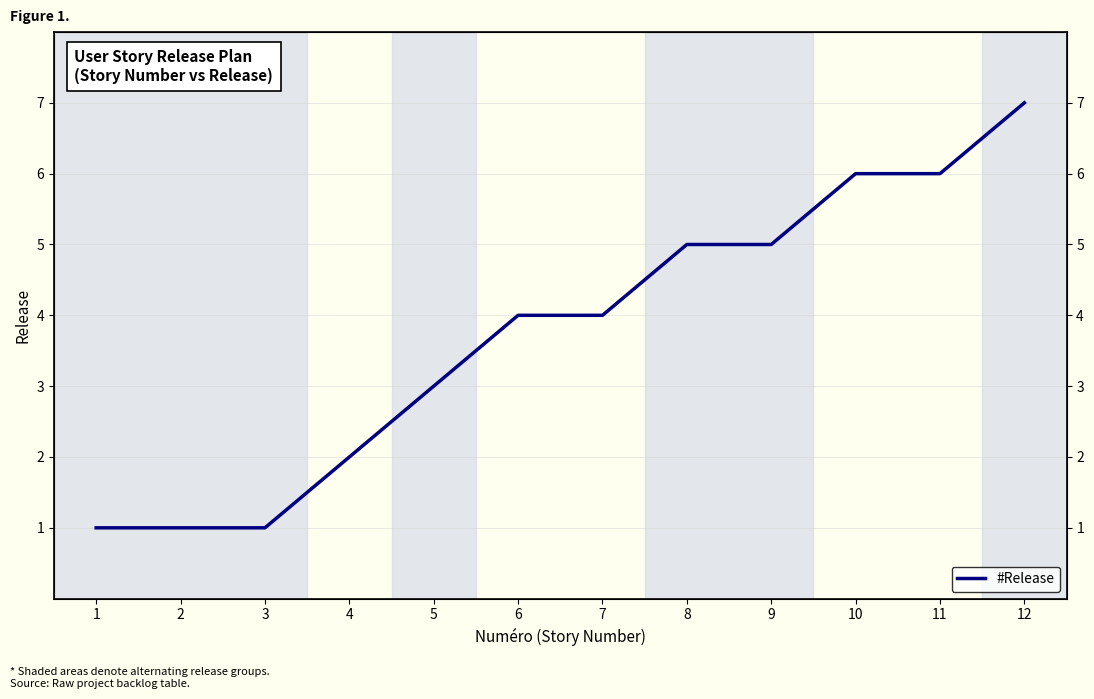

True or false: the data shows 1 at 3.

True